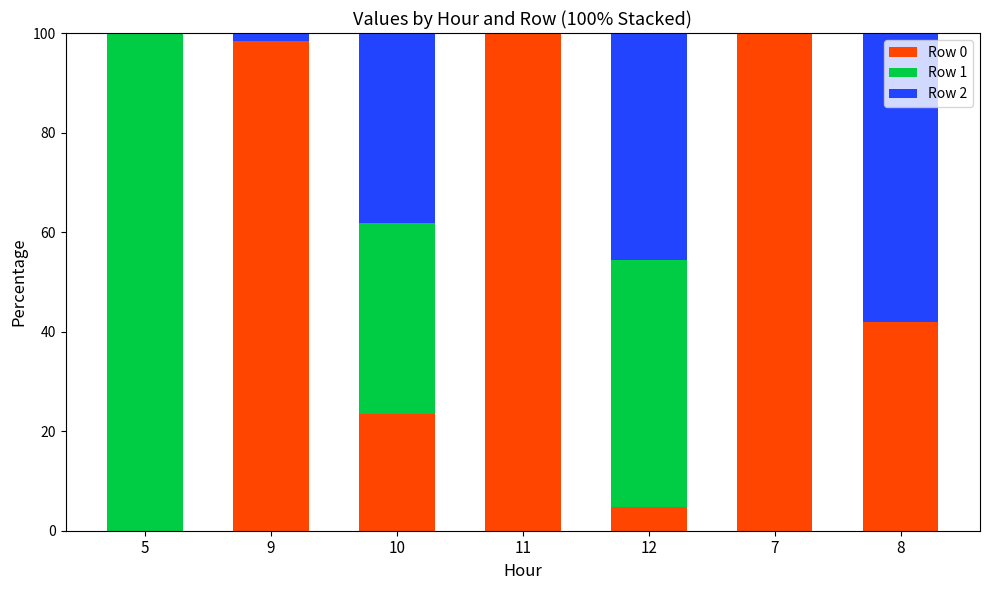

What is the maximum value for Row 0?

100.0